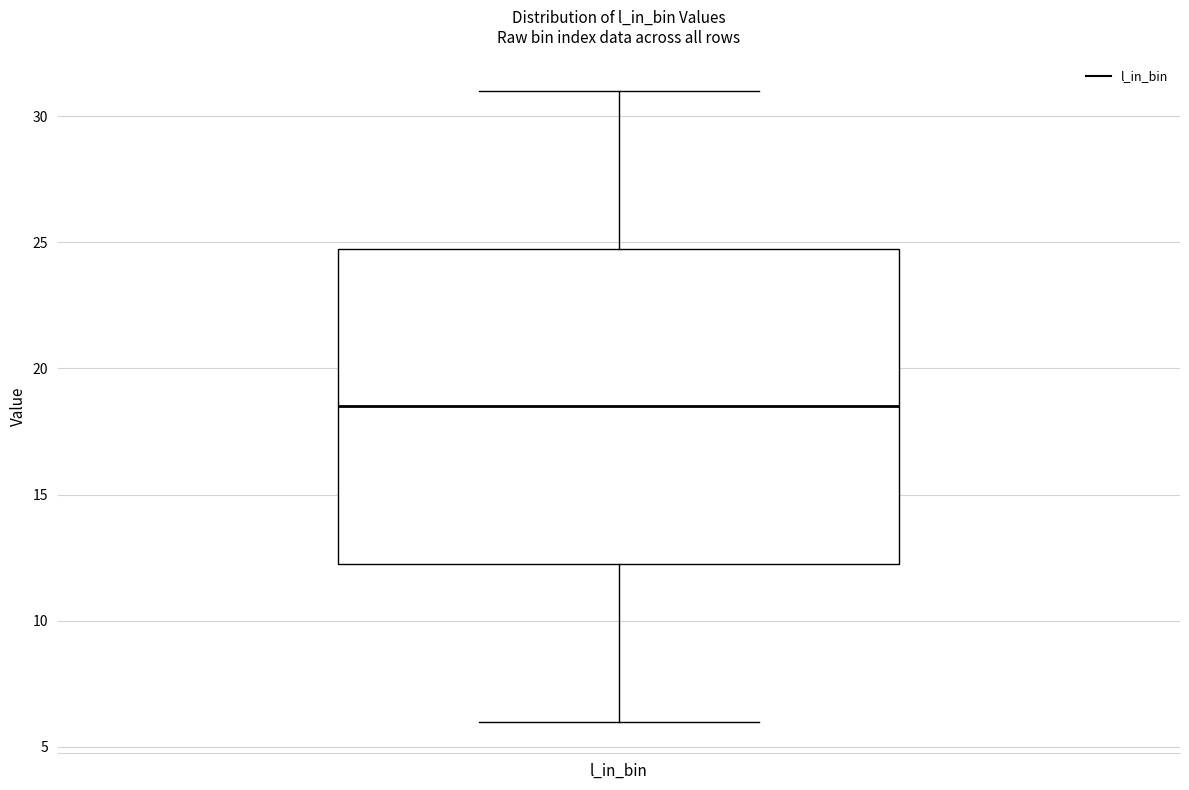

Where is the lower edge of the box for l_in_bin on the y-axis? The values are not printed on the chart, so give them approximately, as read against the axis.

12.5